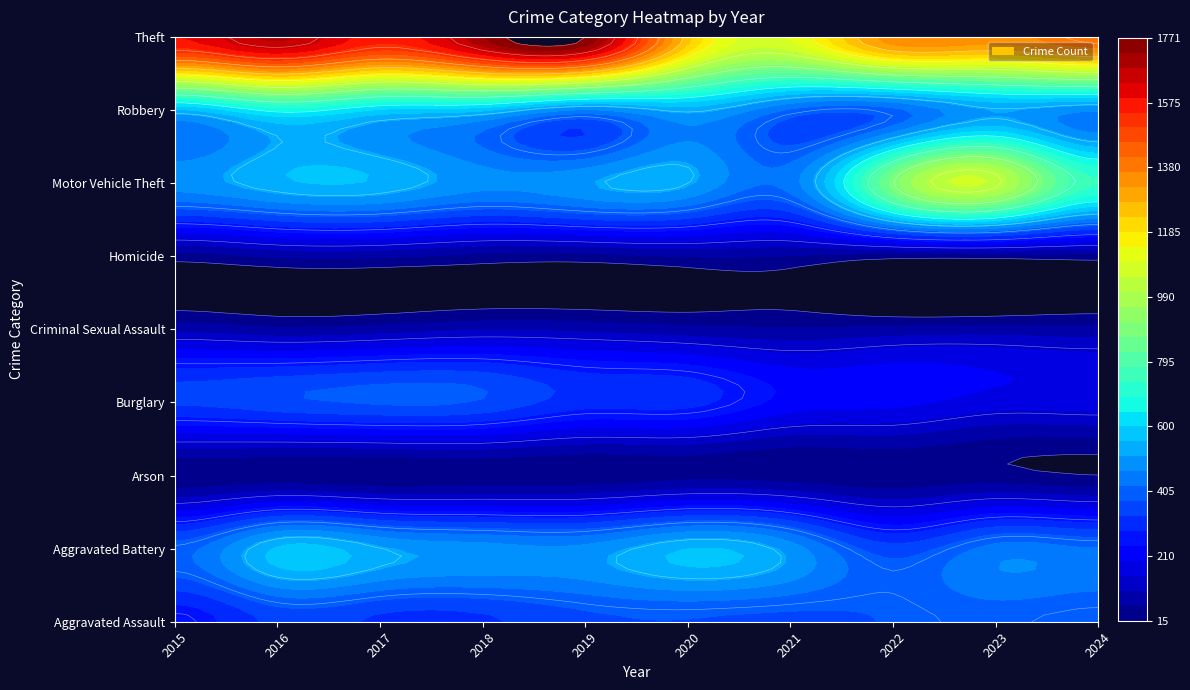

What is the maximum value shown in the chart?

1771